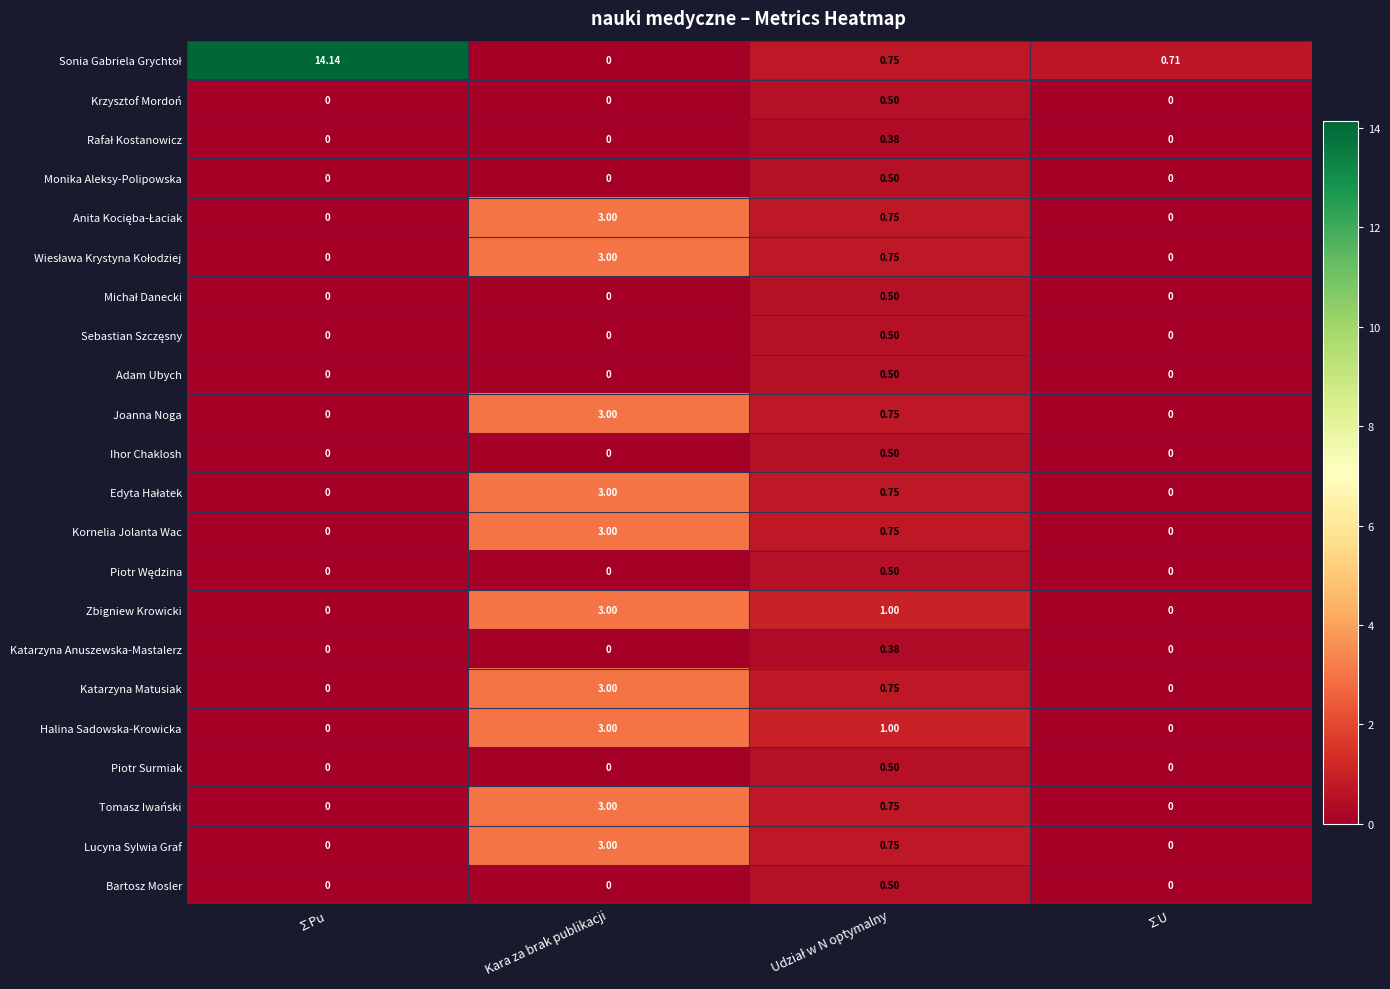

At which category is the sum across all series the highest?

Kara za brak publikacji